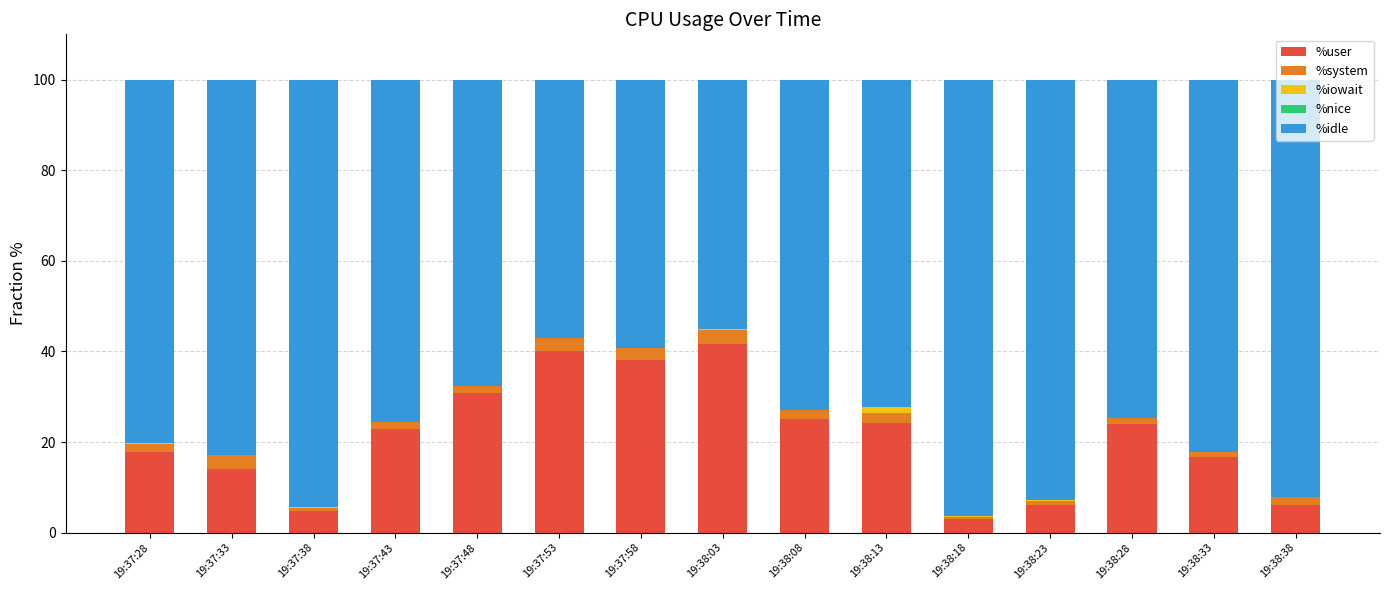

The %user series shows 30.7 at 19:37:48. True or false?

True